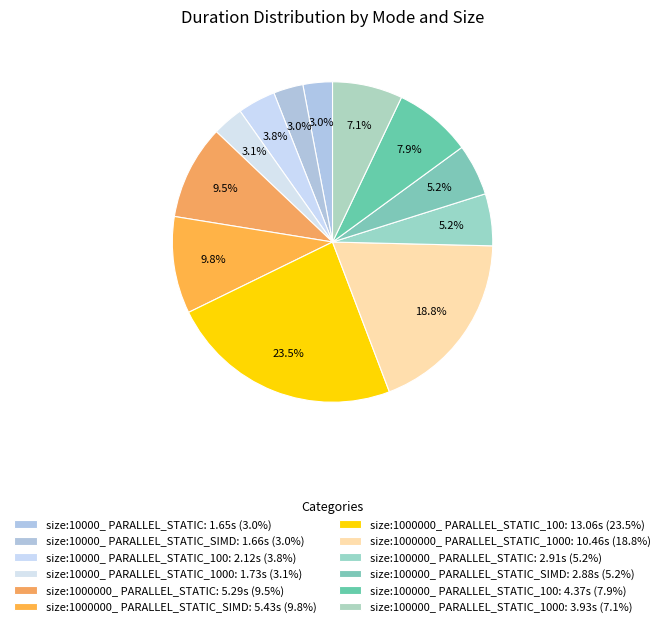

How many slices are in this pie chart?

12